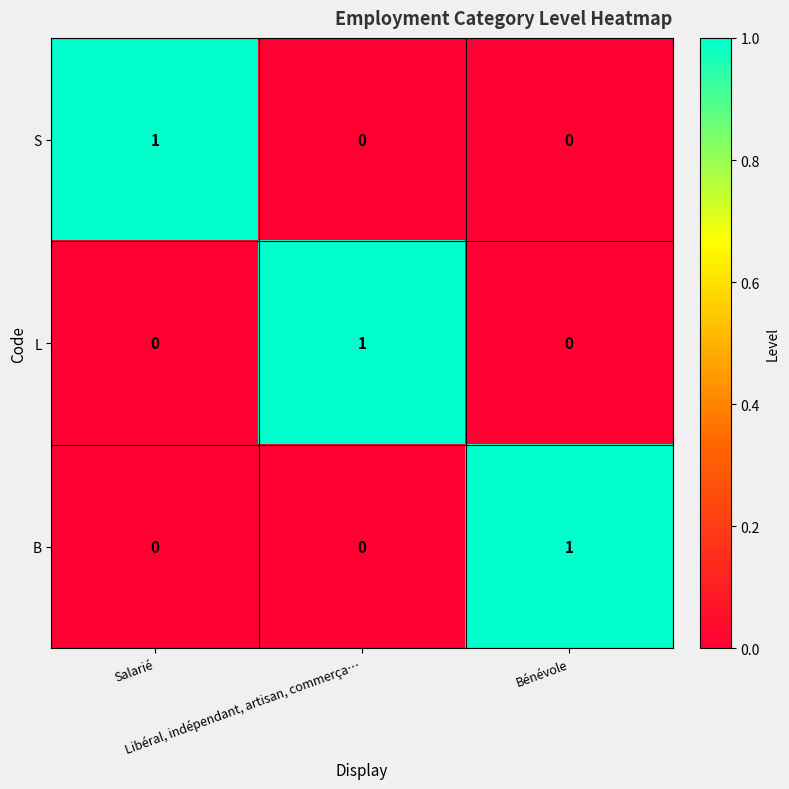

At how many categories does at least one series exceed 0?

3